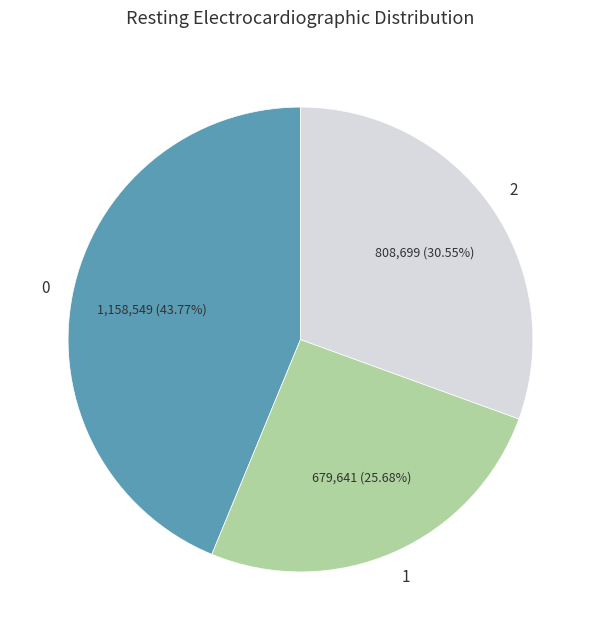

Is there any slice that represents more than half of the pie?

No